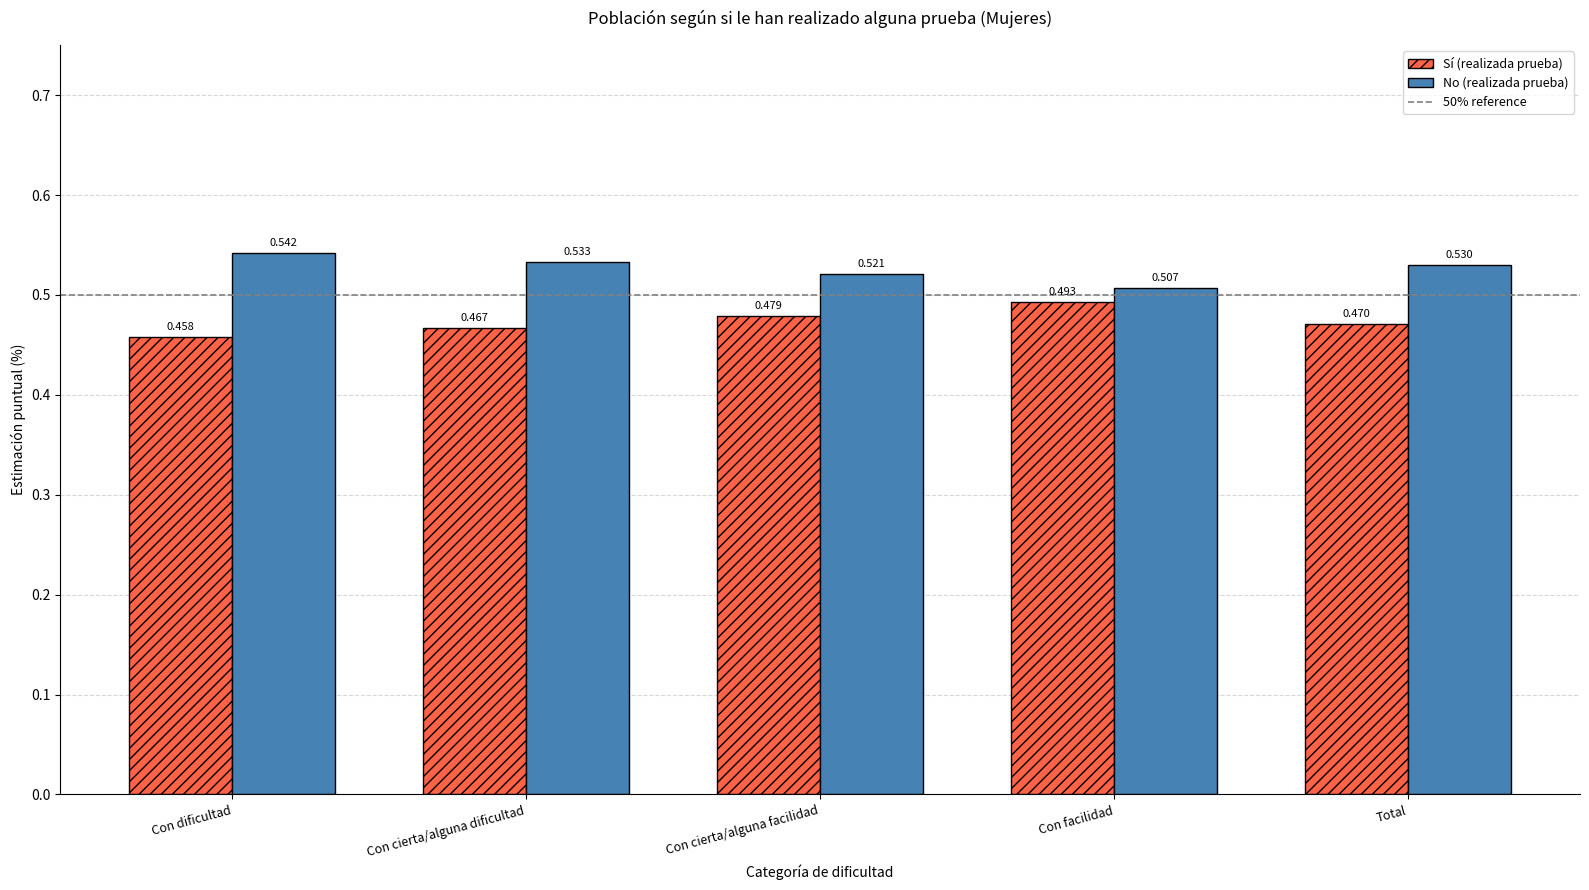

Which category has the lowest value across all series?

Con dificultad